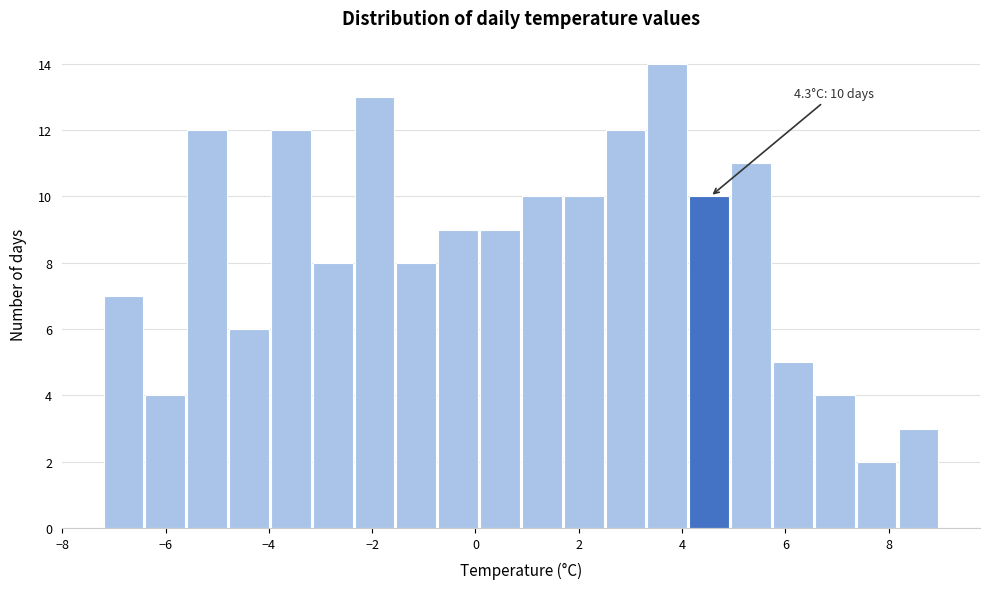

Which range on the x-axis has the tallest bar?

3.4 to 4.2